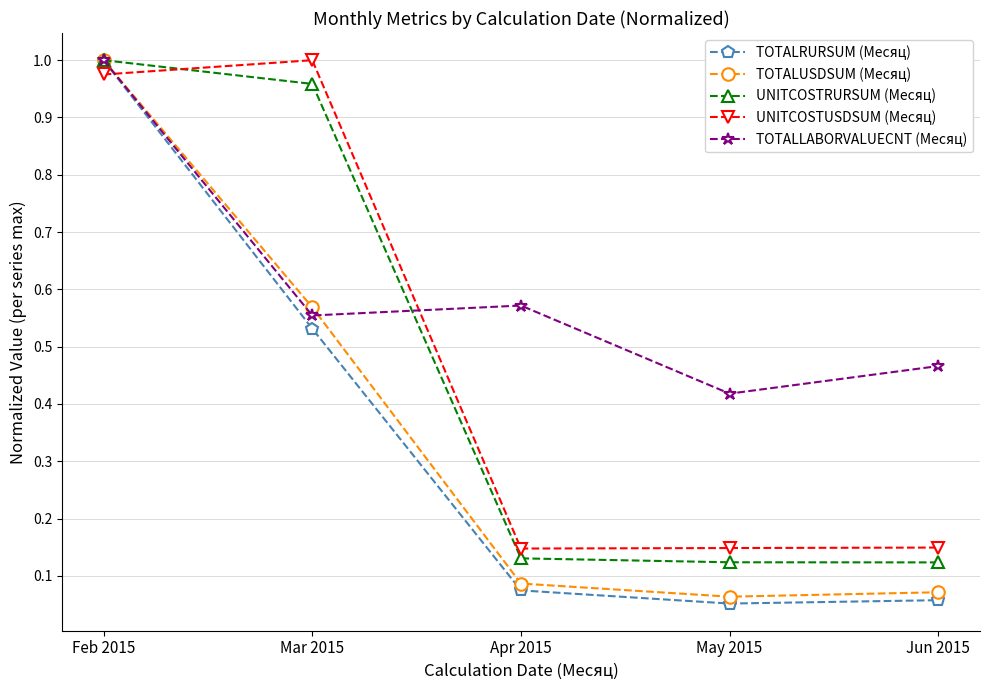

Rank the series at Apr 2015 from highest to lowest value.

TOTALLABORVALUECNT (Месяц), UNITCOSTUSDSUM (Месяц), UNITCOSTRURSUM (Месяц), TOTALUSDSUM (Месяц), TOTALRURSUM (Месяц)